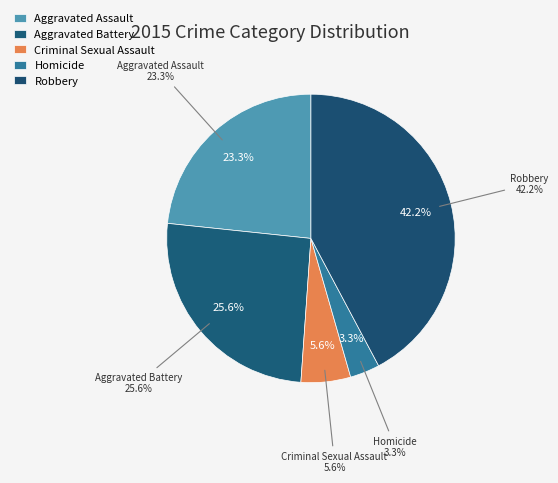

Do Criminal Sexual Assault and Aggravated Battery together represent more than half of the pie?

No